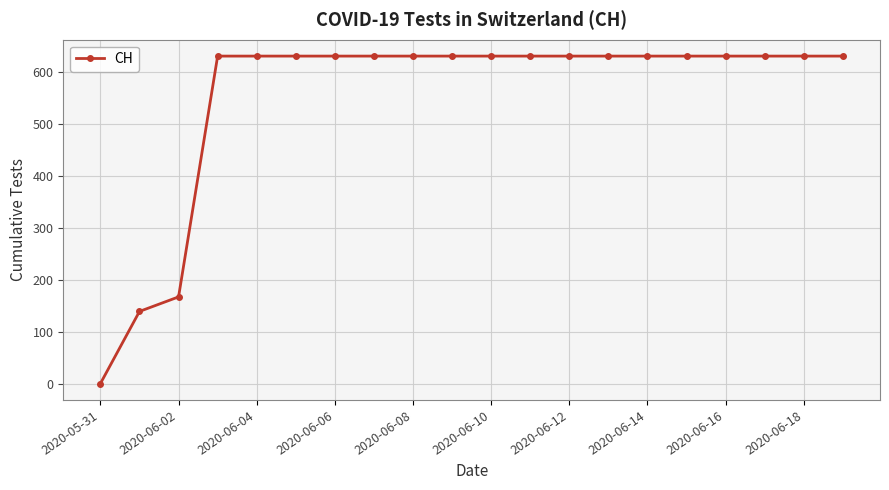

What is the value of the 20th point from the left?

631